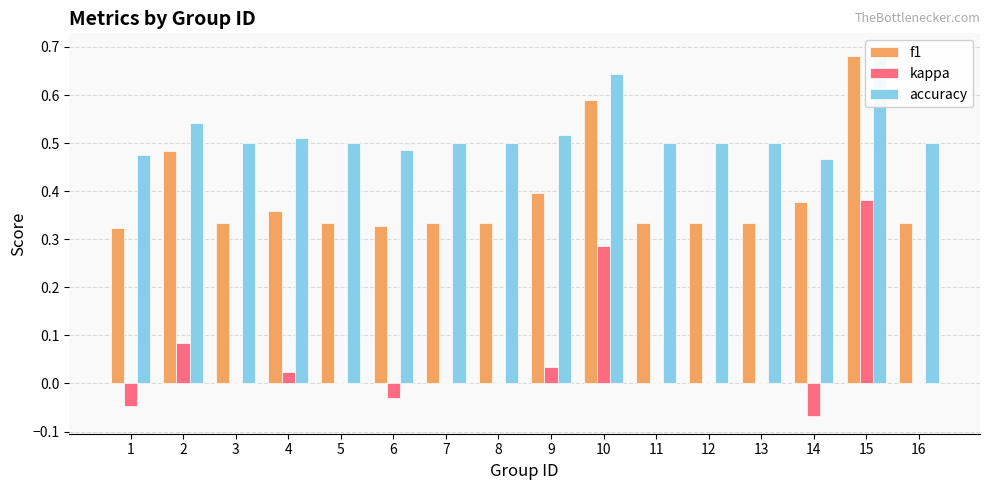

Read the kappa value at 2.

0.1